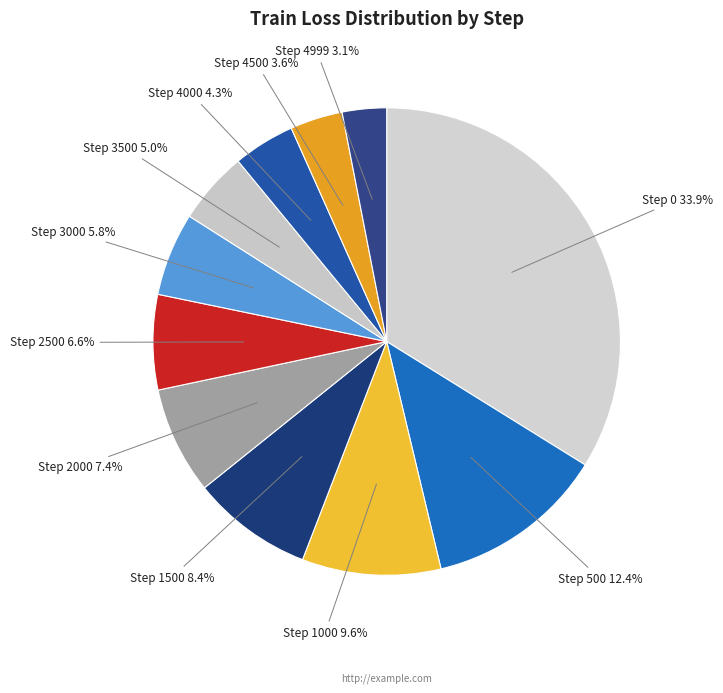

How many slices are in this pie chart?

11